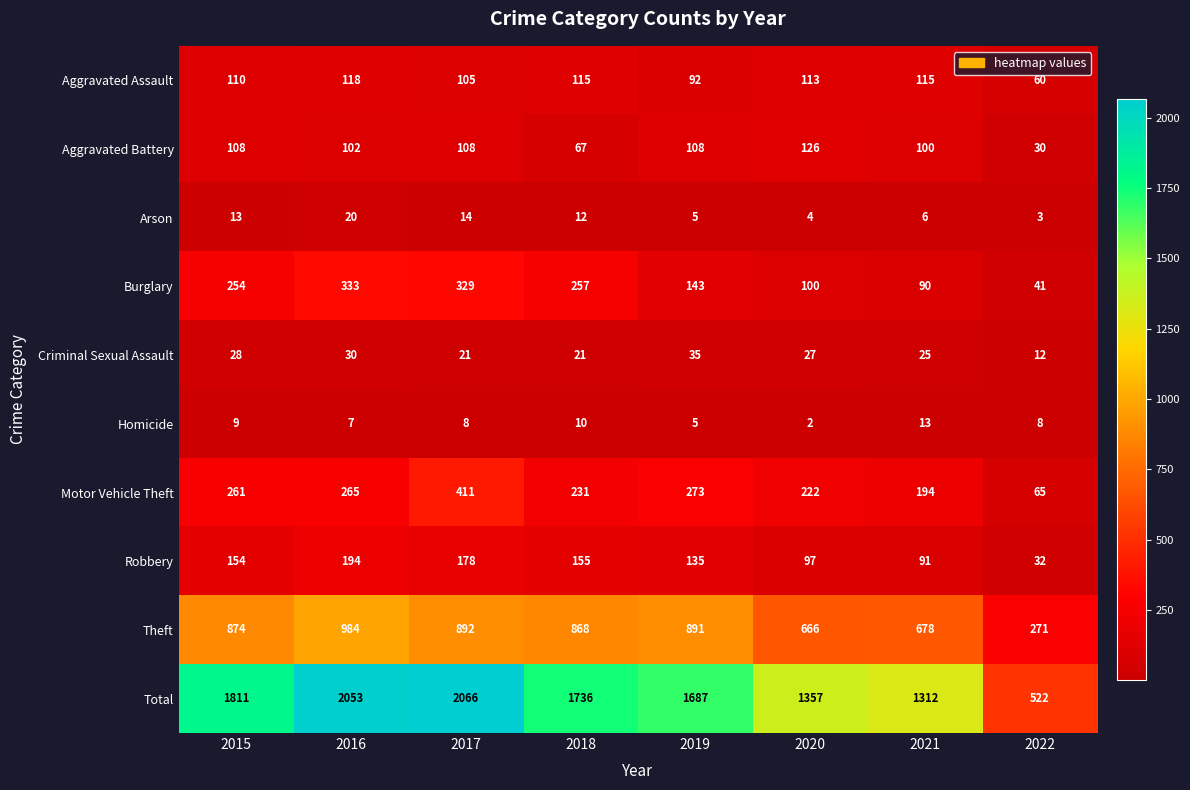

The Arson series shows 5 at 2016. True or false?

False